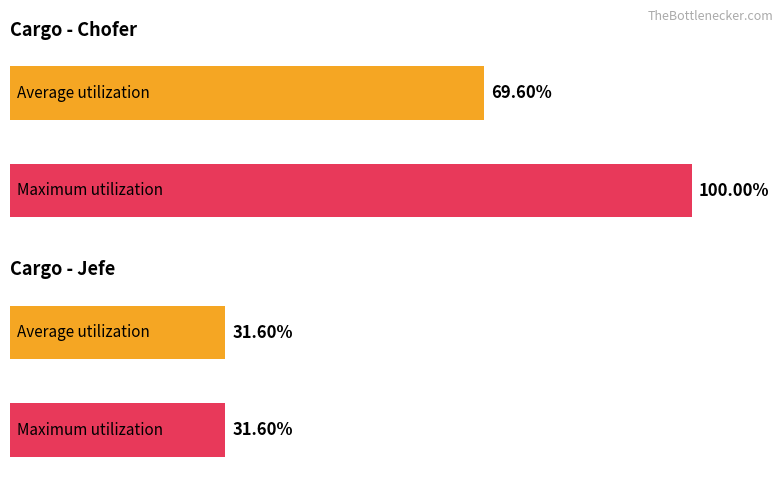

Count the number of categories in the chart.

2